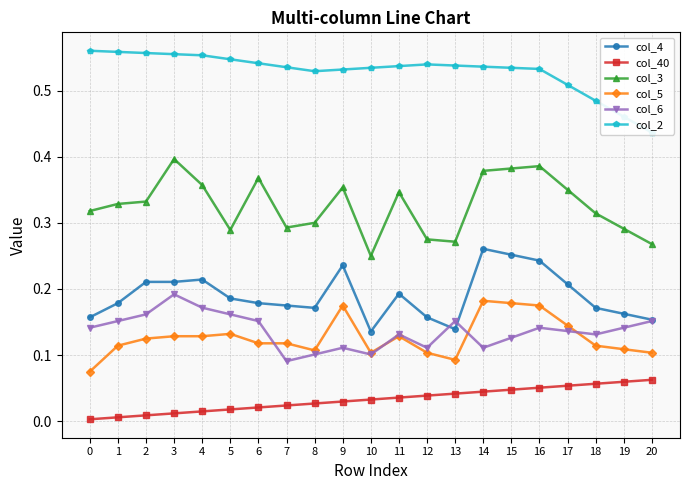

What is the total value across all series at 4?

1.4